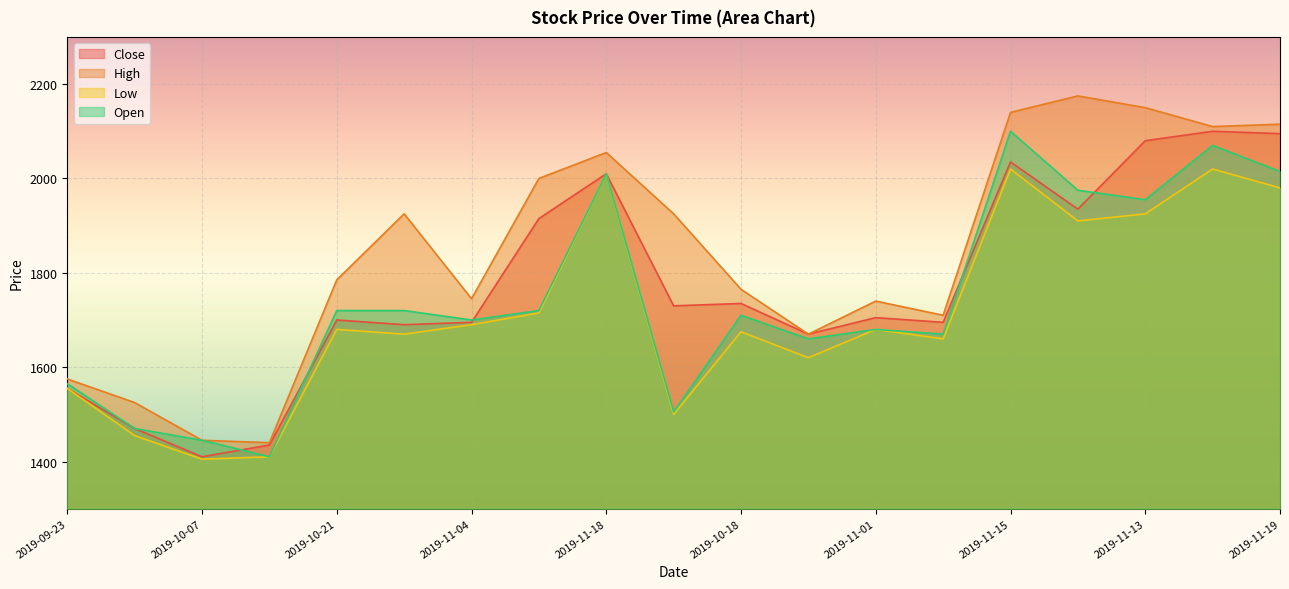

What is the label of the 3rd point from the right?

2019-11-13